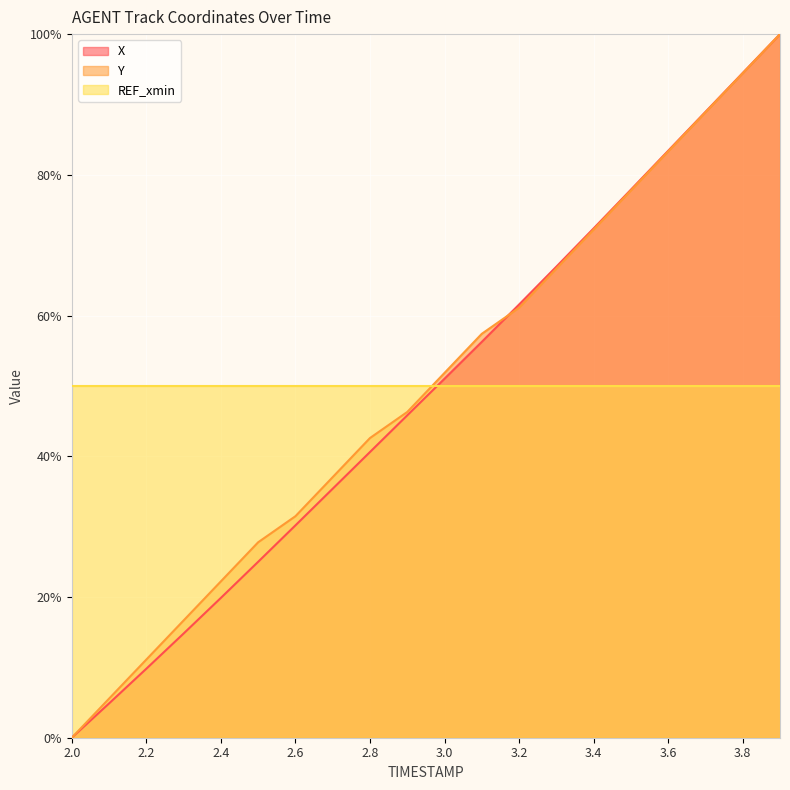

How many lines are shown in the chart?

3